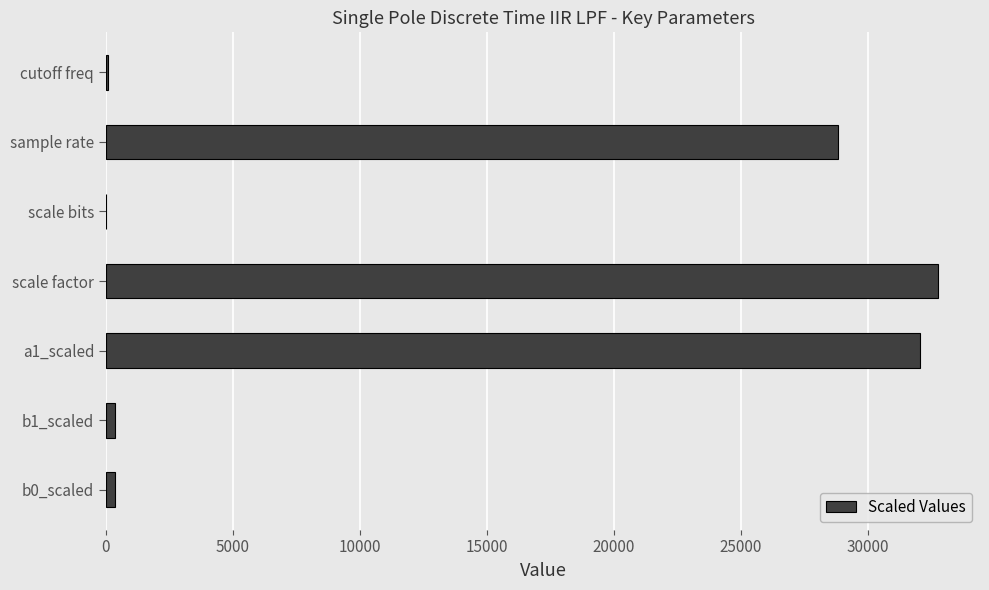

What is the change in value from scale factor to sample rate?

-3968